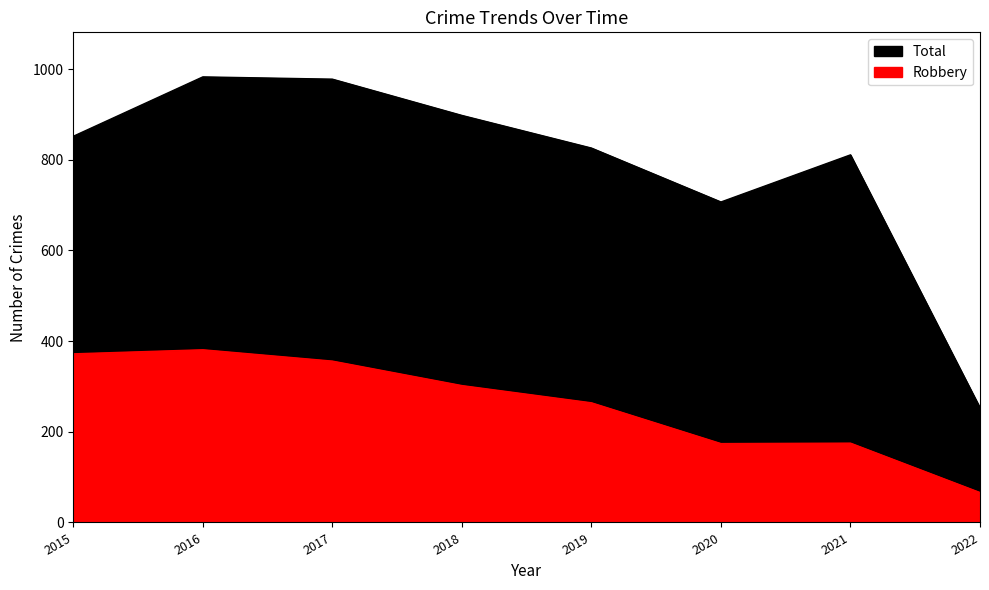

What is the approximate value of Robbery at 2019, to the nearest 50?

250